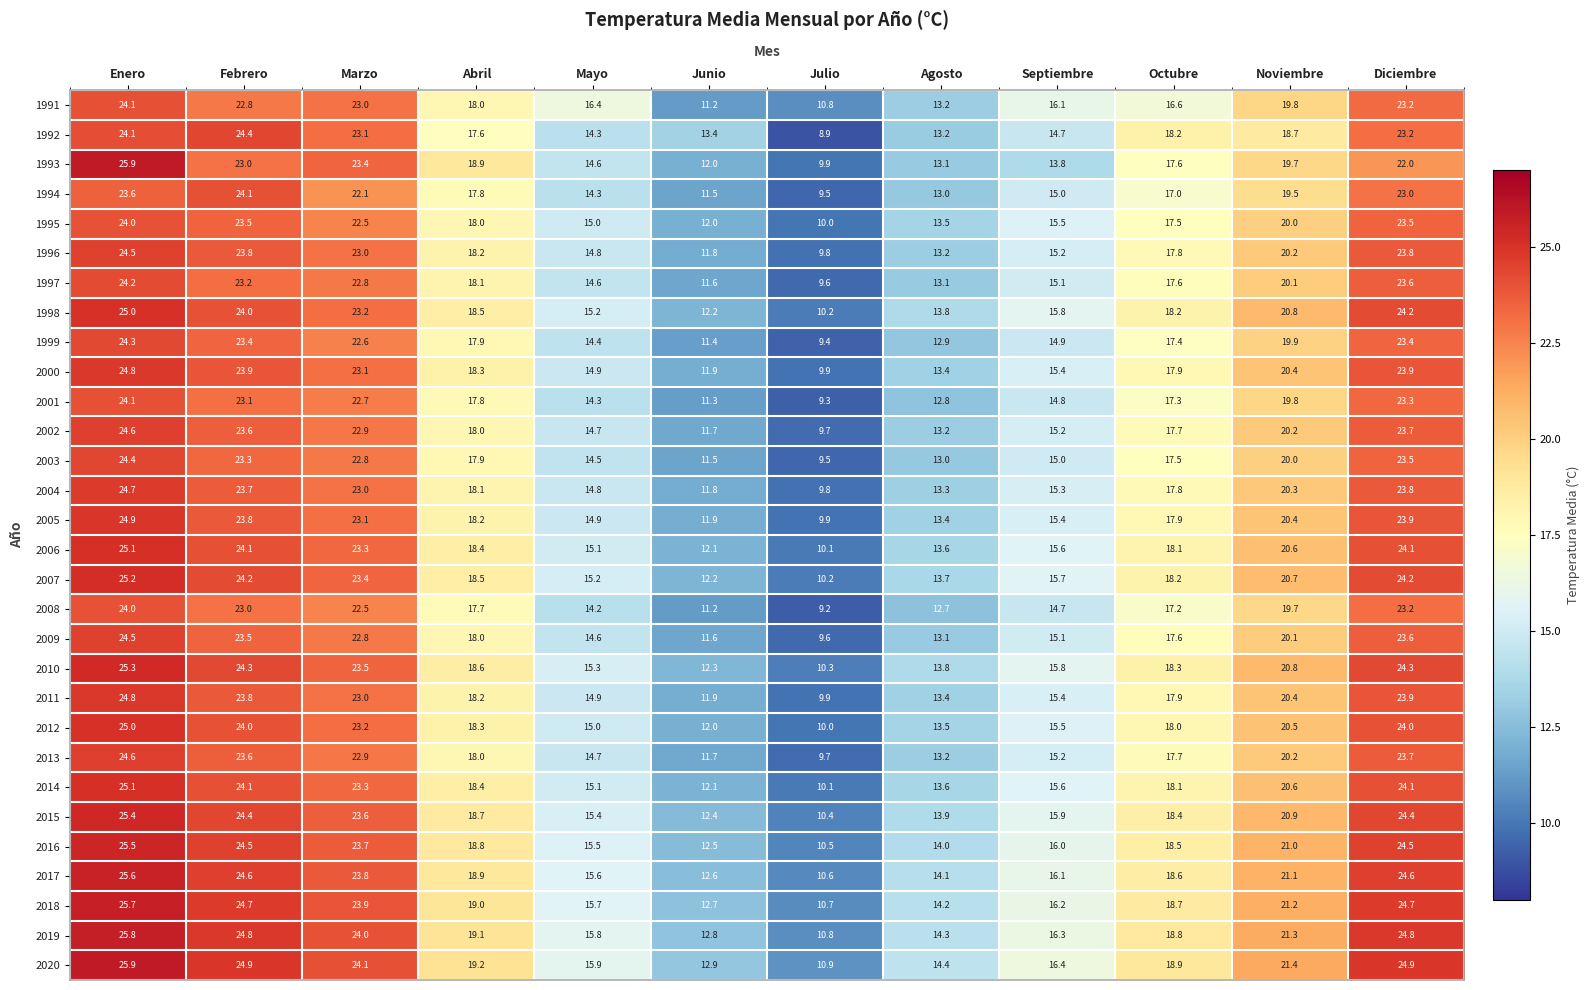

Rank the categories by 2004 value from highest to lowest.

Enero, Diciembre, Febrero, Marzo, Noviembre, Abril, Octubre, Septiembre, Mayo, Agosto, Junio, Julio